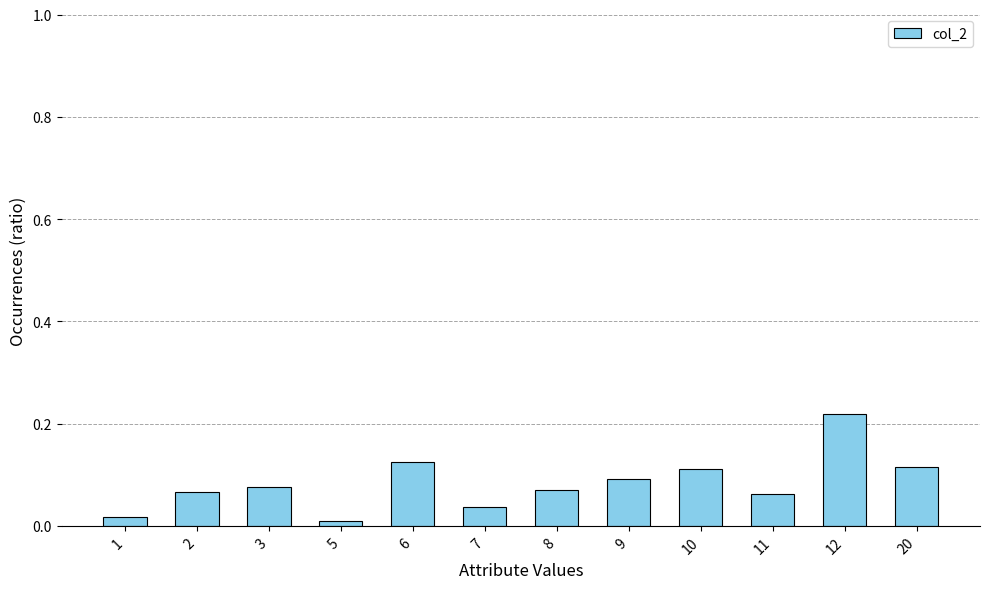

True or false: the data shows 0.1 at 9.

True